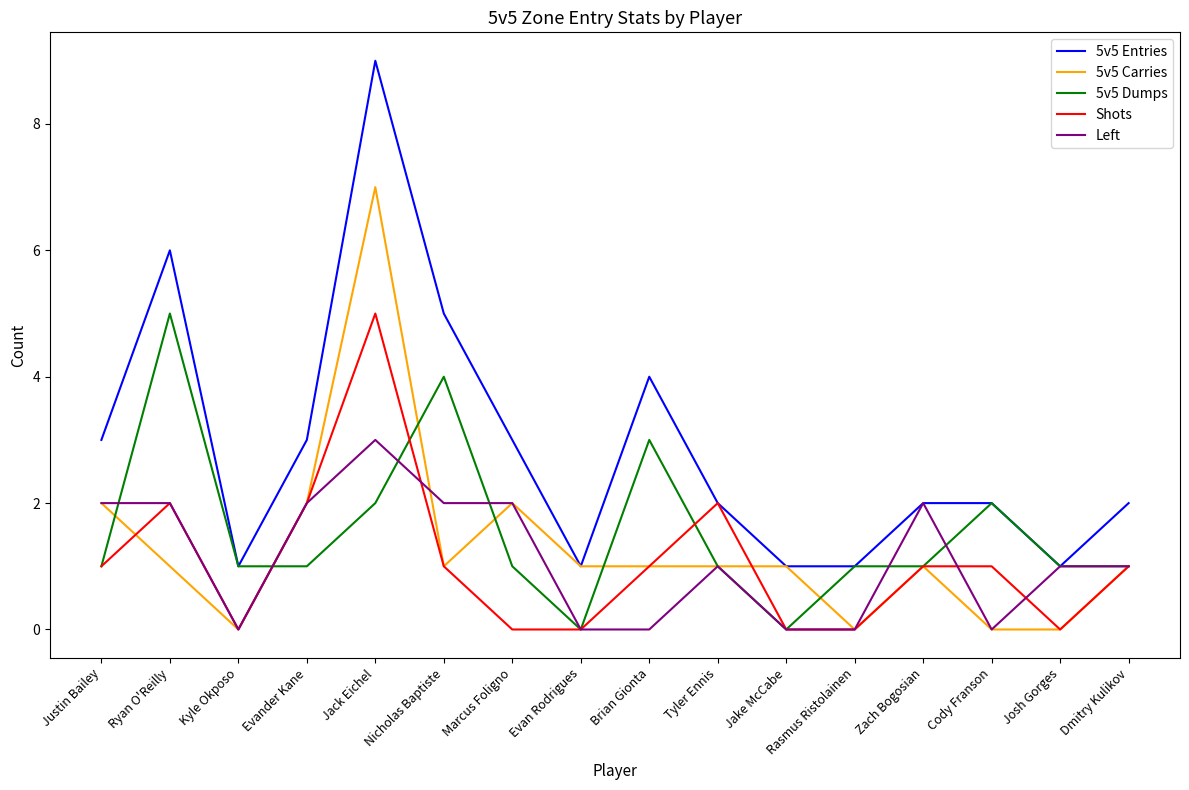

What are all the series names shown in the legend?

5v5 Entries, 5v5 Carries, 5v5 Dumps, Shots, Left